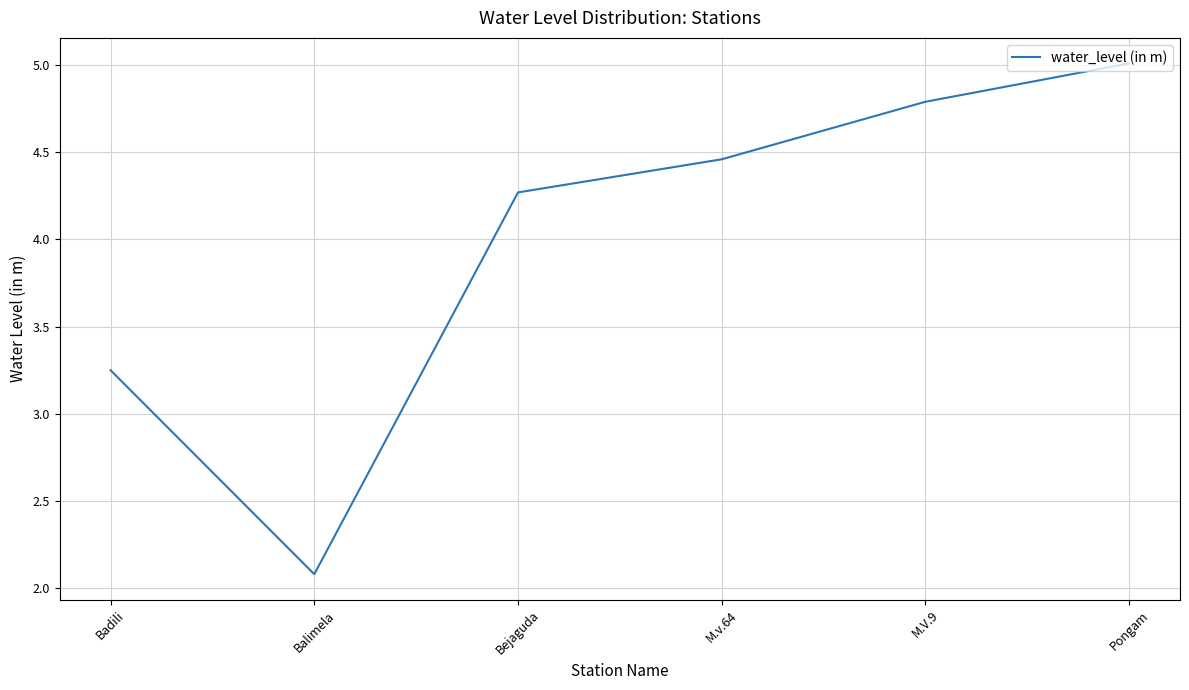

What position from the right is M.V.9?

2